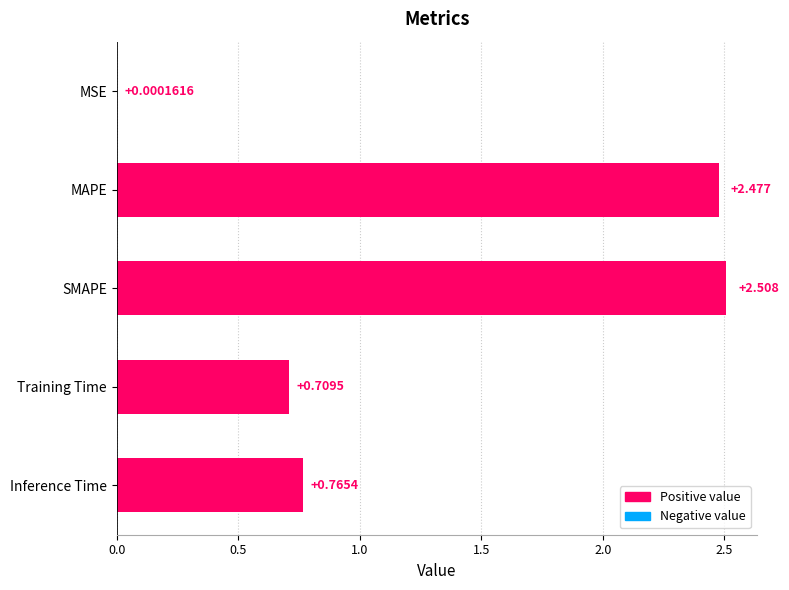

Which label corresponds to the largest value in the chart?

SMAPE